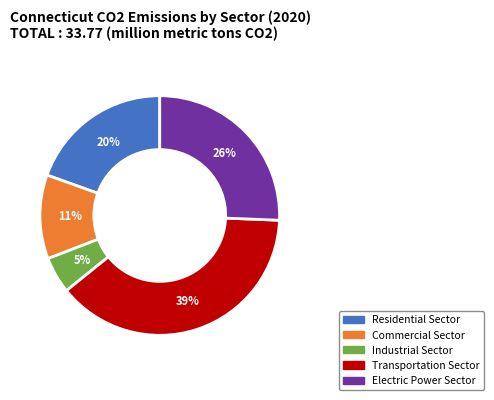

Count the number of slices in the pie.

5